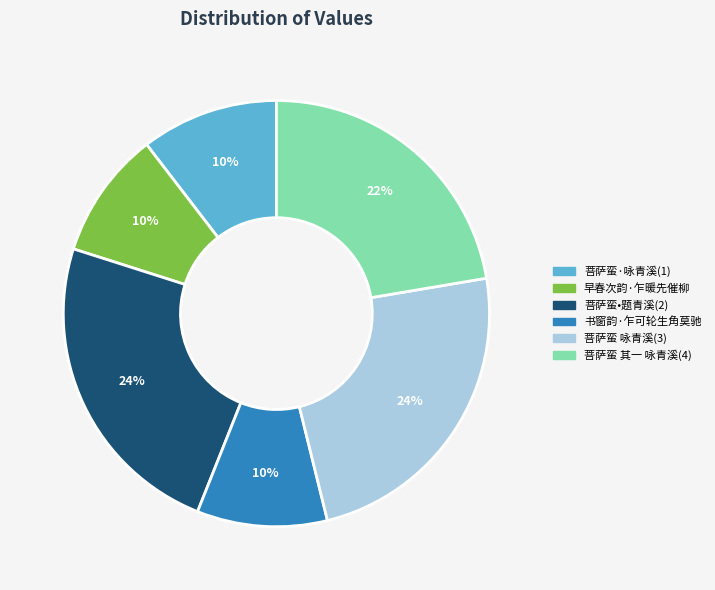

To the nearest percent, what is the difference between the largest and smallest slice percentages?

14%